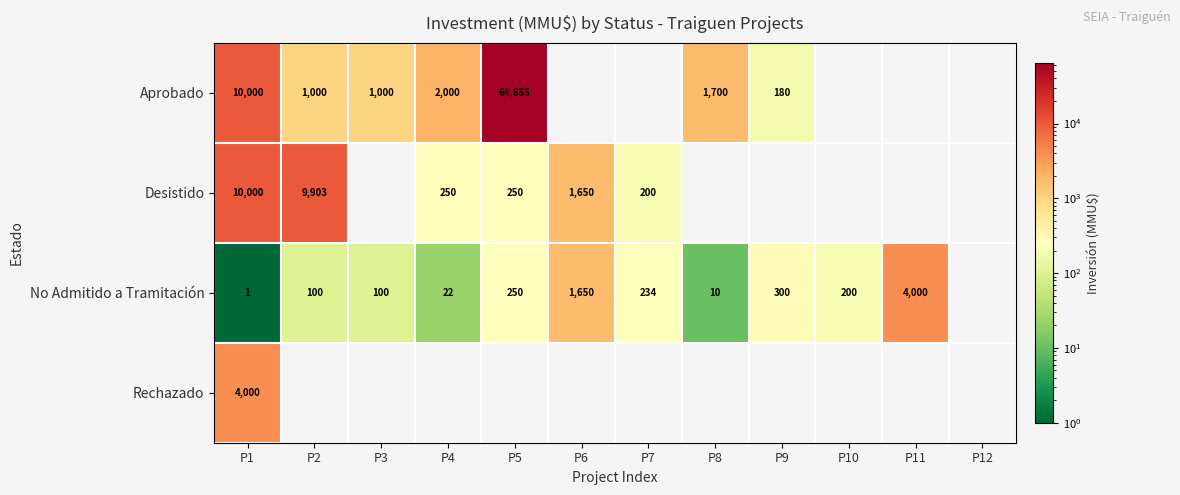

The value of Desistido at P4 is 250. True or false?

True